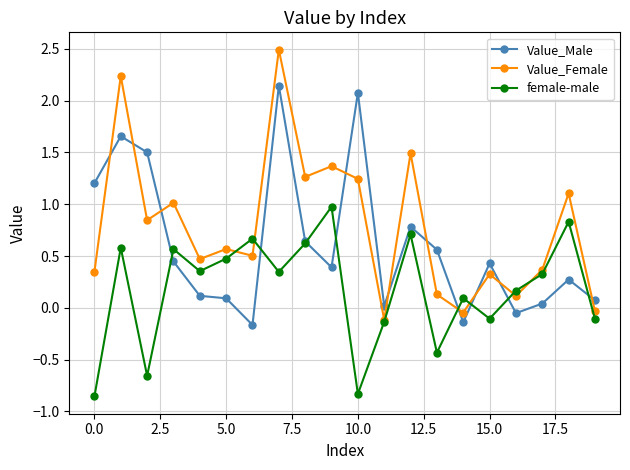

After their last crossing, which series has the higher values: Value_Male or Value_Female?

Value_Male